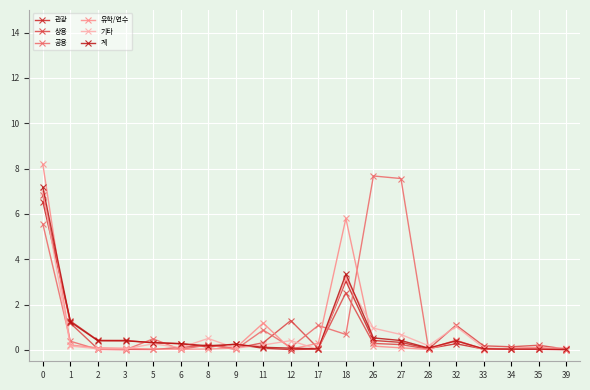

What is the value of the 공용 point at the 1st from the left?

5.6